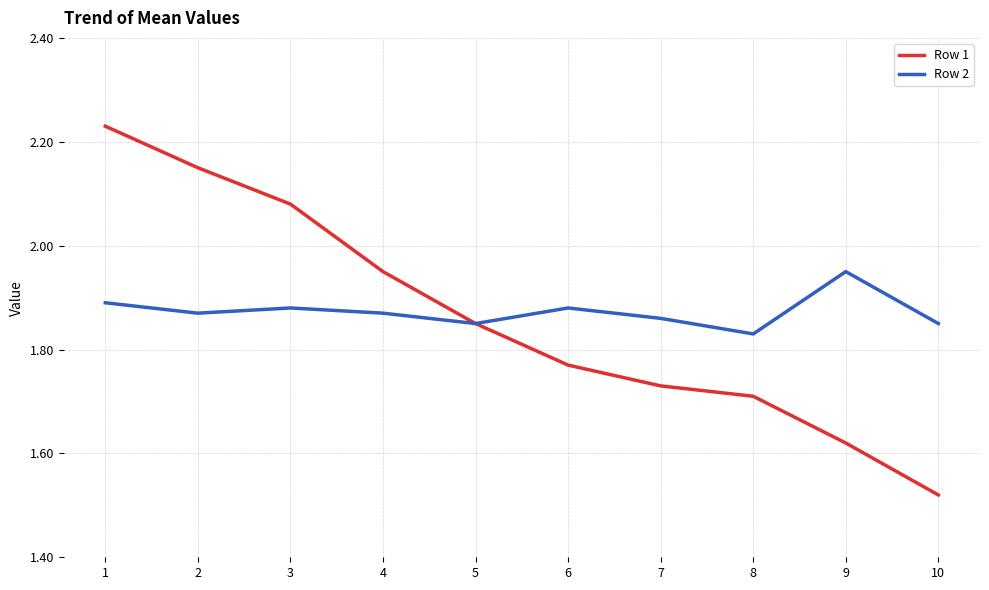

The value of Row 2 at 2 is 3.2. True or false?

False